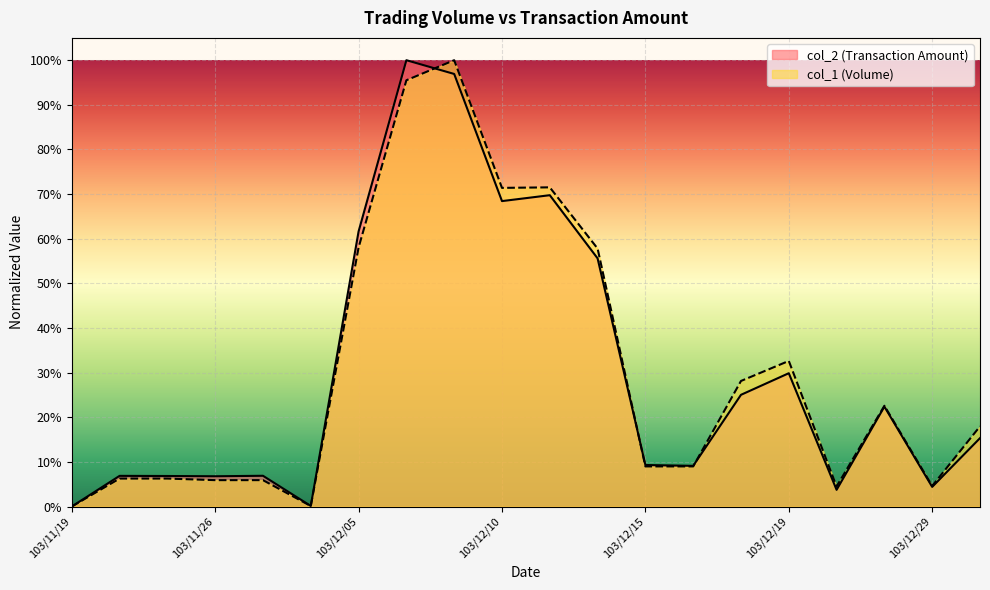

List the labels in order of col_1 value, smallest first.

103/11/19, 103/12/04, 103/12/22, 103/12/29, 103/11/26, 103/11/27, 103/11/24, 103/11/25, 103/12/15, 103/12/16, 103/12/31, 103/12/27, 103/12/18, 103/12/19, 103/12/12, 103/12/05, 103/12/10, 103/12/11, 103/12/08, 103/12/09